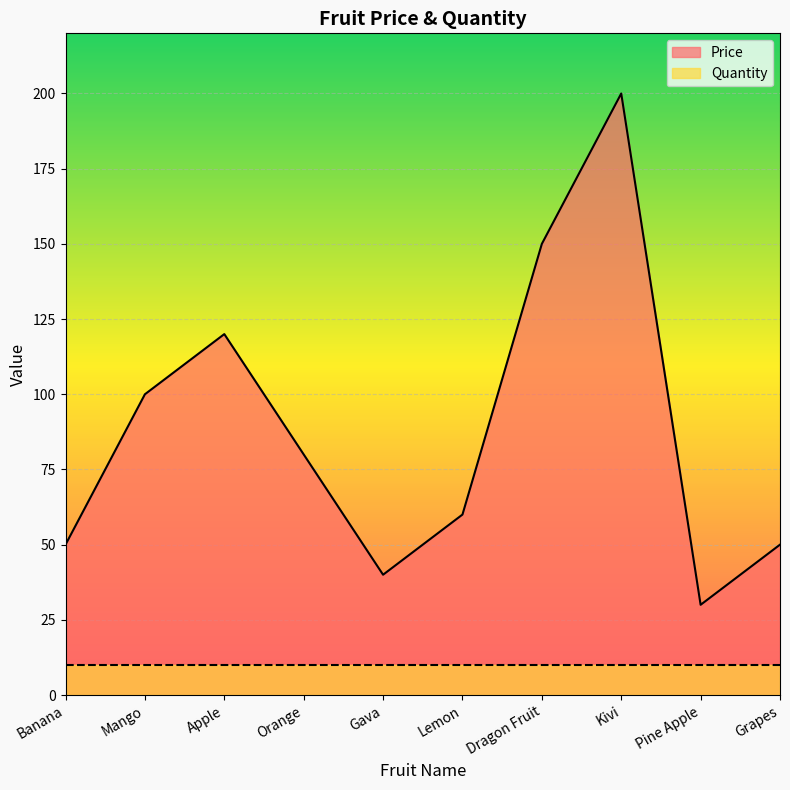

What is the sum of all values?

880